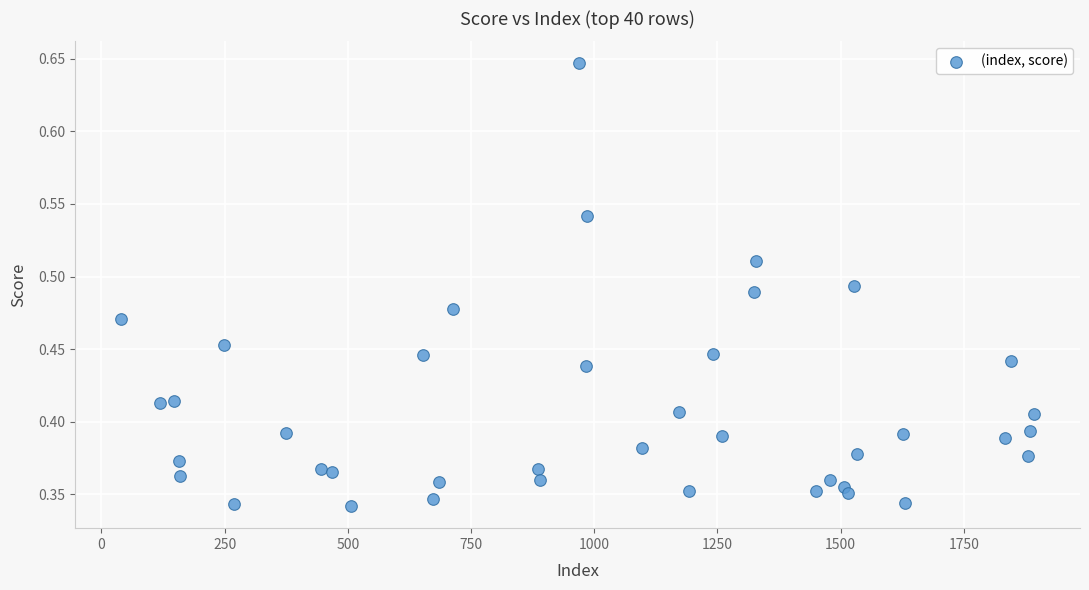

What is the range of X values (max minus min)?

1854.0